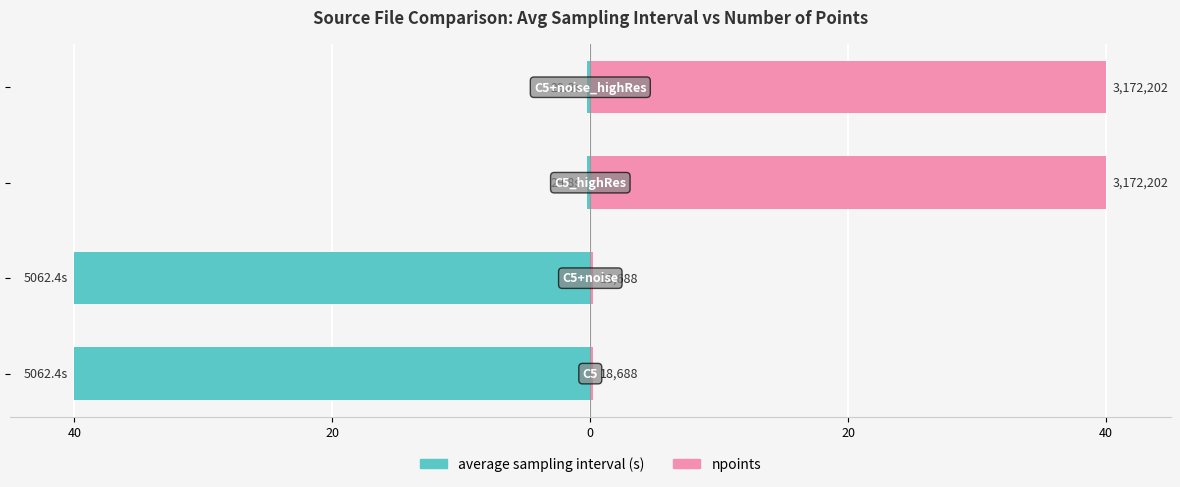

Count the number of data series in this chart.

2